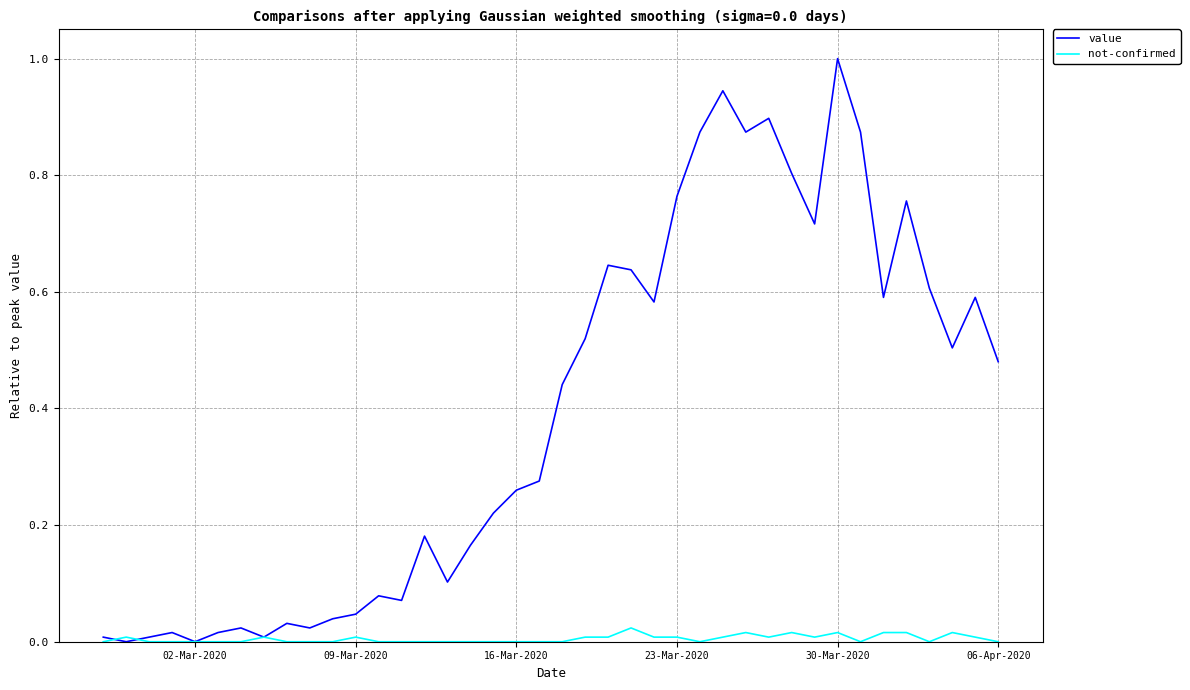

What is the difference between the maximum and minimum values in the value series?

1.0